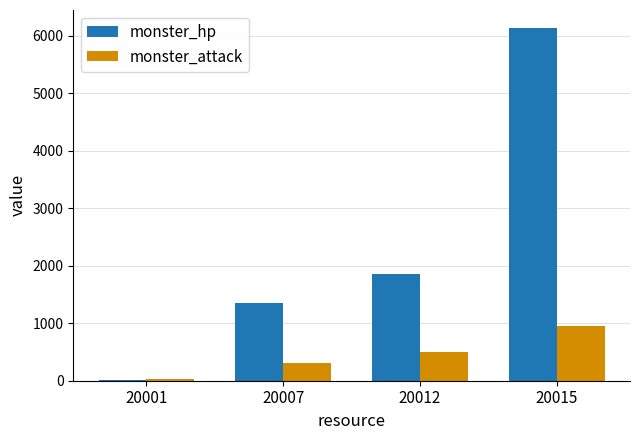

What is the value of the monster_hp bar at the 4th from the left?

6144